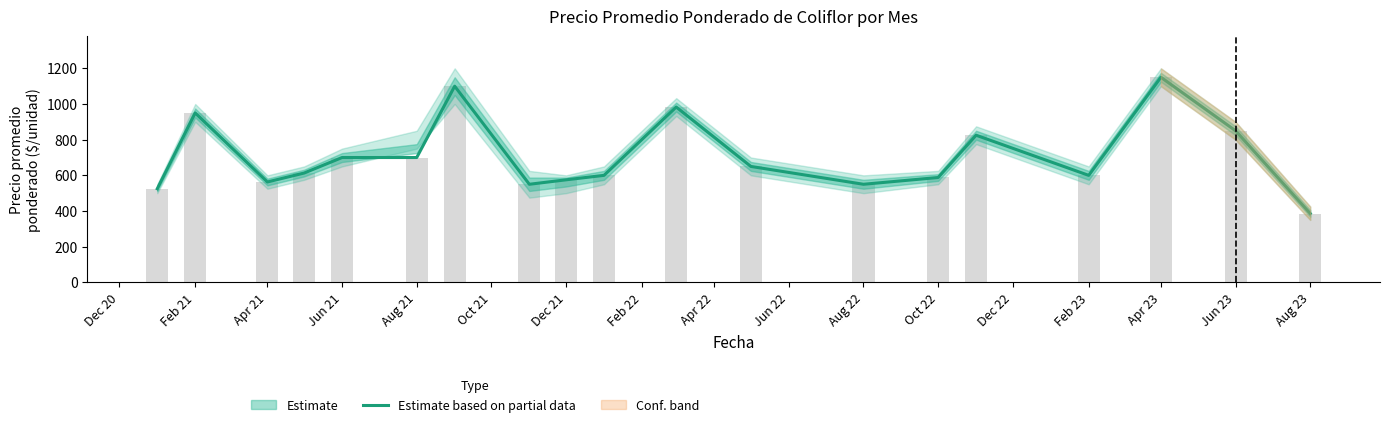

The value at Dec 21 is 1018. True or false?

False